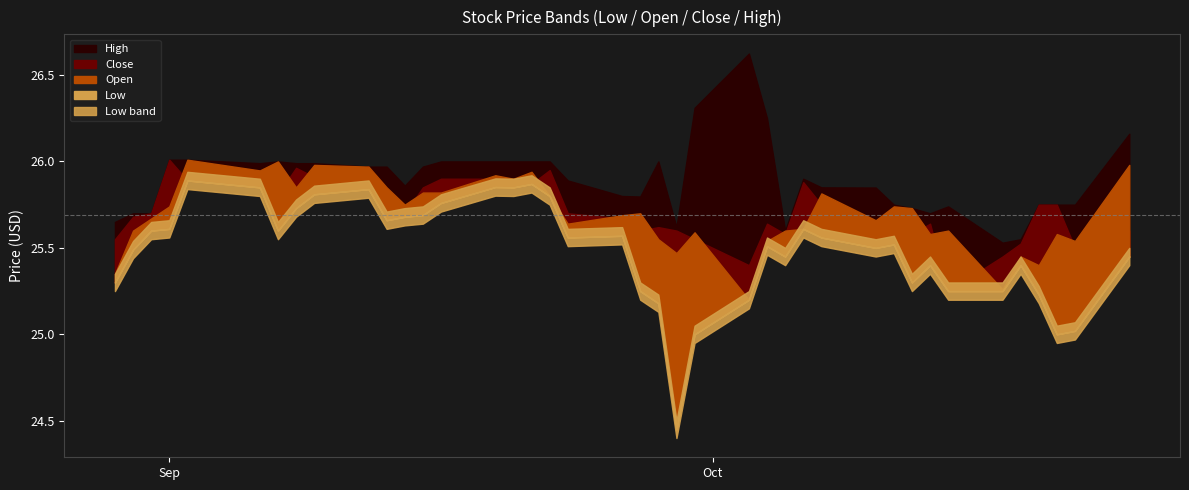

True or false: Open and Low intersect in this chart.

False